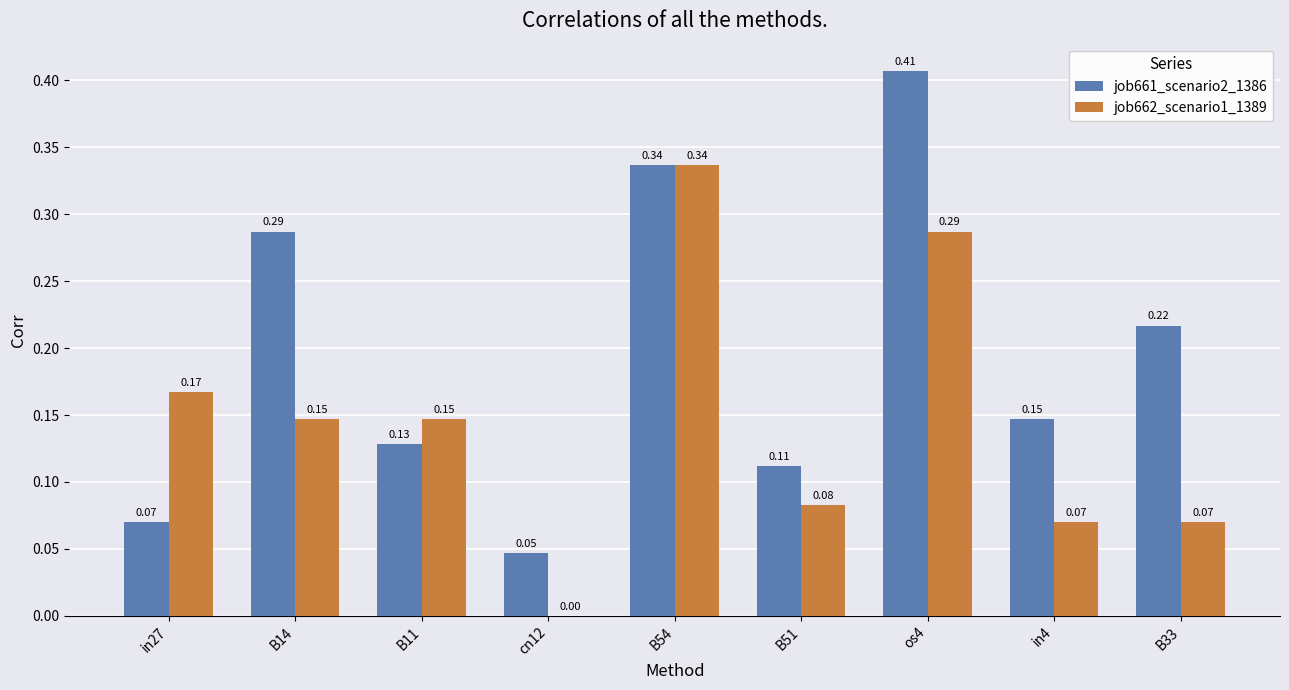

Which series has the largest total across all categories?

job661_scenario2_1386